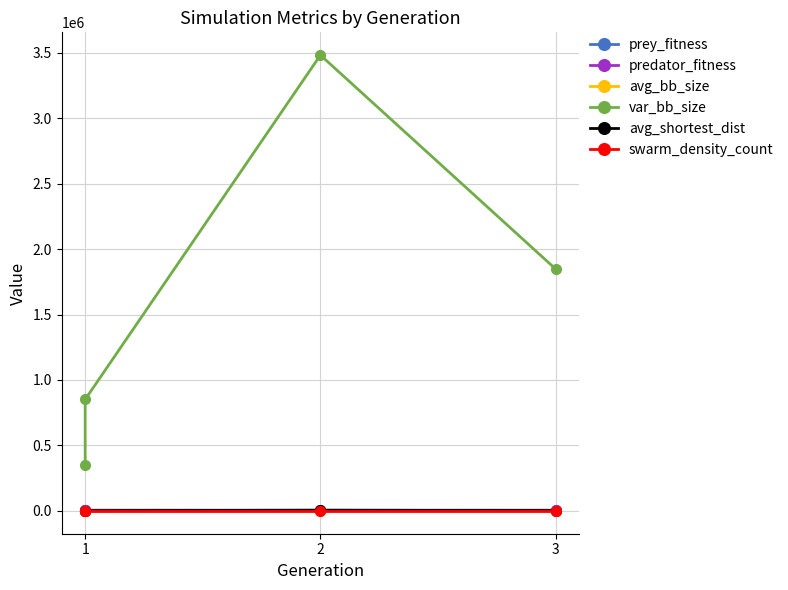

What is the greatest value displayed?

3480955.1